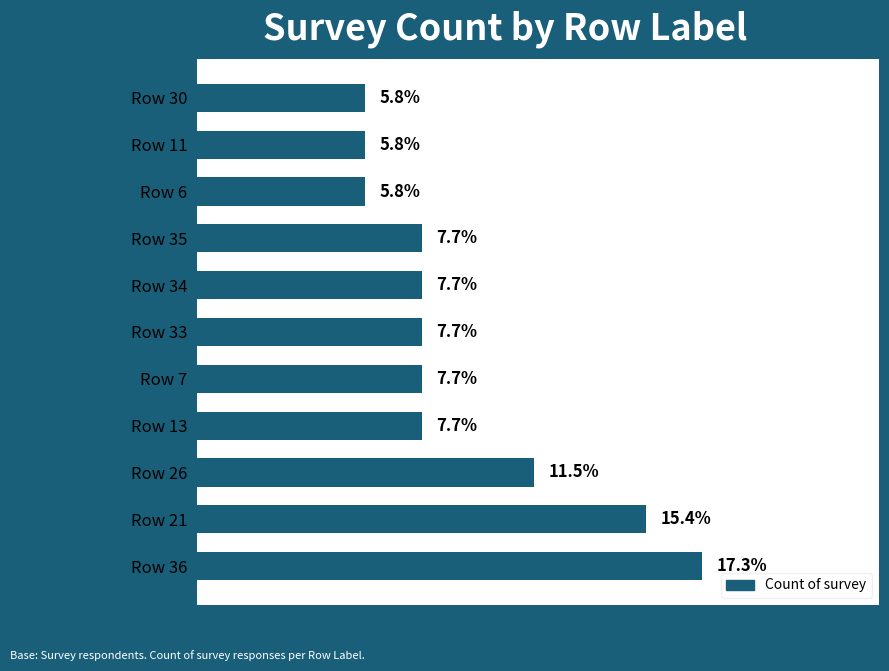

Where is the data nearest to the value 11?

Row 26